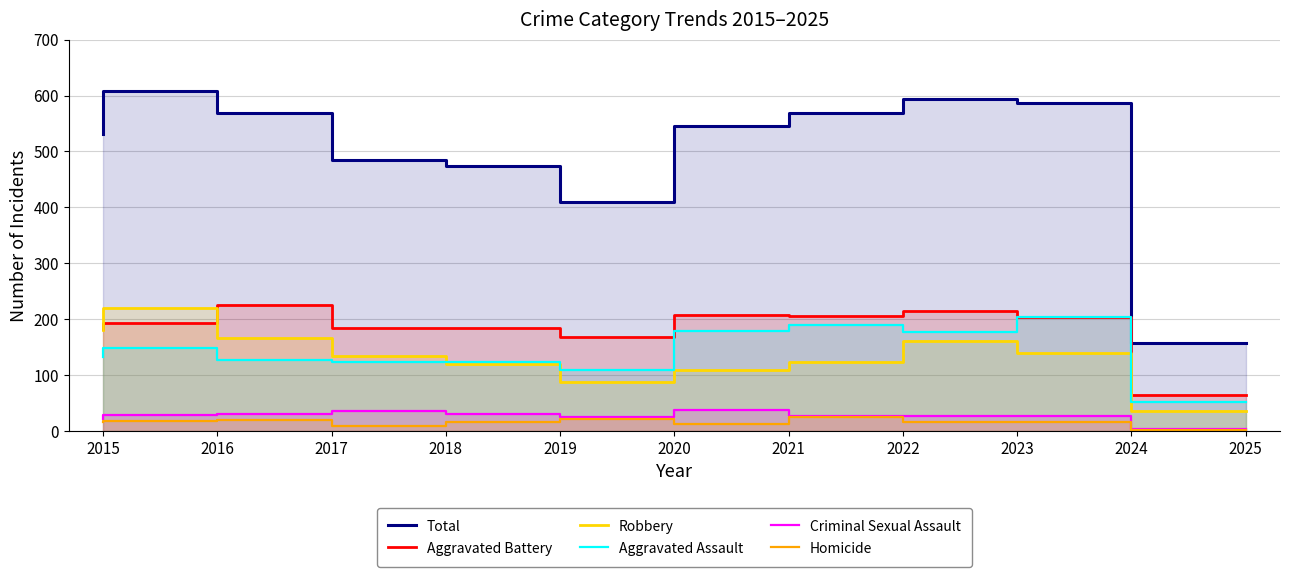

Rank the categories by Aggravated Assault value from lowest to highest.

2025, 2020, 2018, 2019, 2017, 2015, 2016, 2023, 2021, 2022, 2024